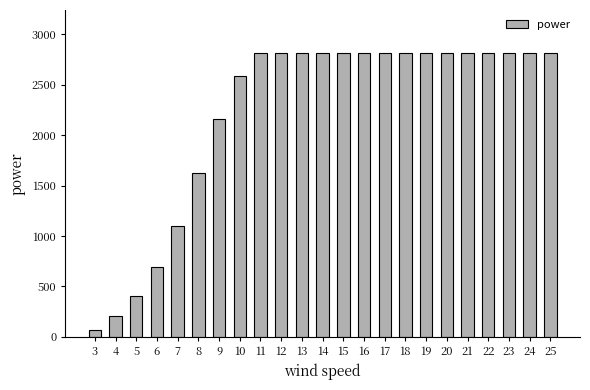

How many bars are there in total?

23